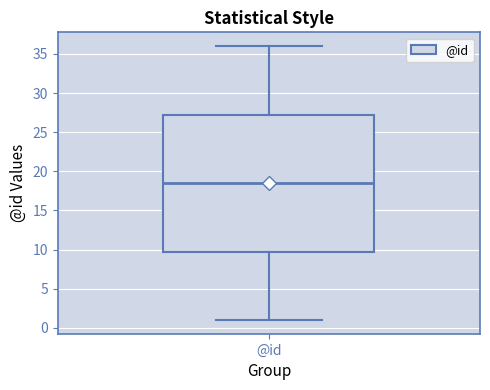

Read this box plot against the y-axis: the position of the median line, the range covered by the box, and the ends of both whiskers. The values are not printed on the chart, so give them approximately, as read against the axis.

median 18.5, box 10.0 to 27.5, whiskers 1.0 to 36.0